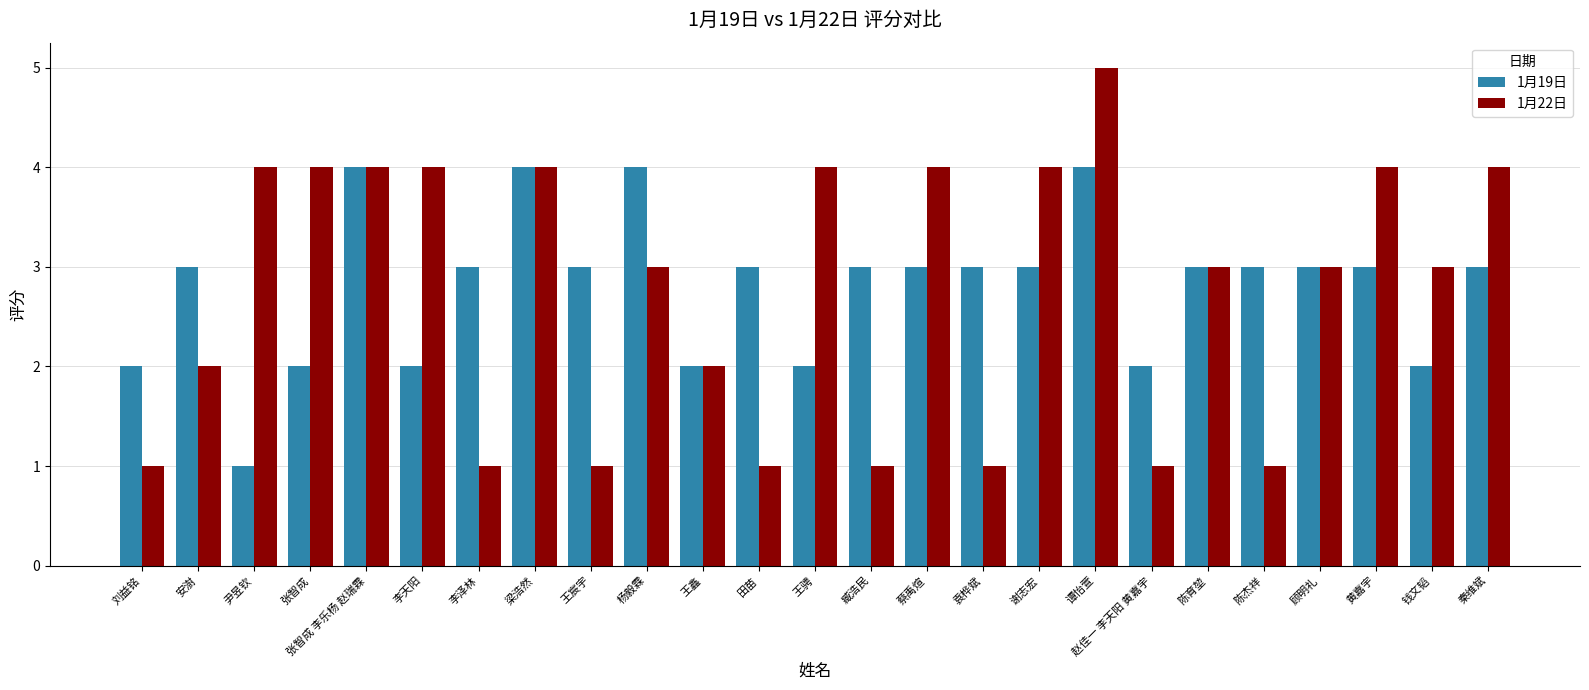

How many 1月22日 values are between 1 and 4?

24